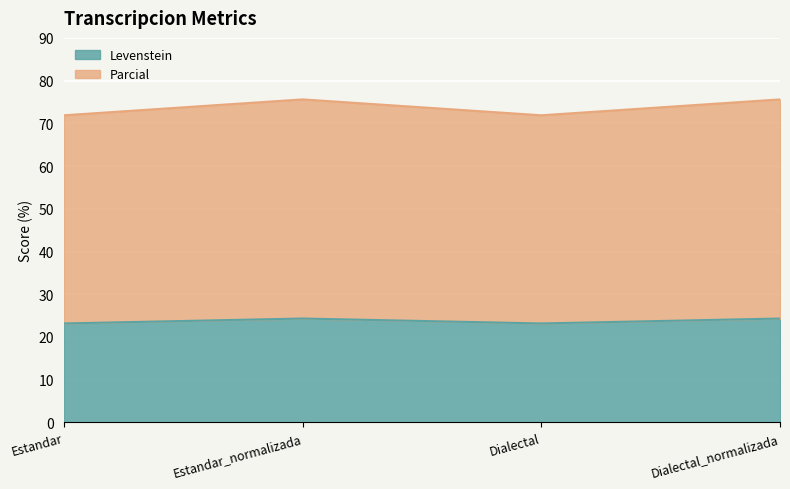

Reading left to right, transcribe all the data shown in this chart.

Levenstein: 23.2	24.3	23.2	24.3
Parcial: 71.9	75.6	71.9	75.6